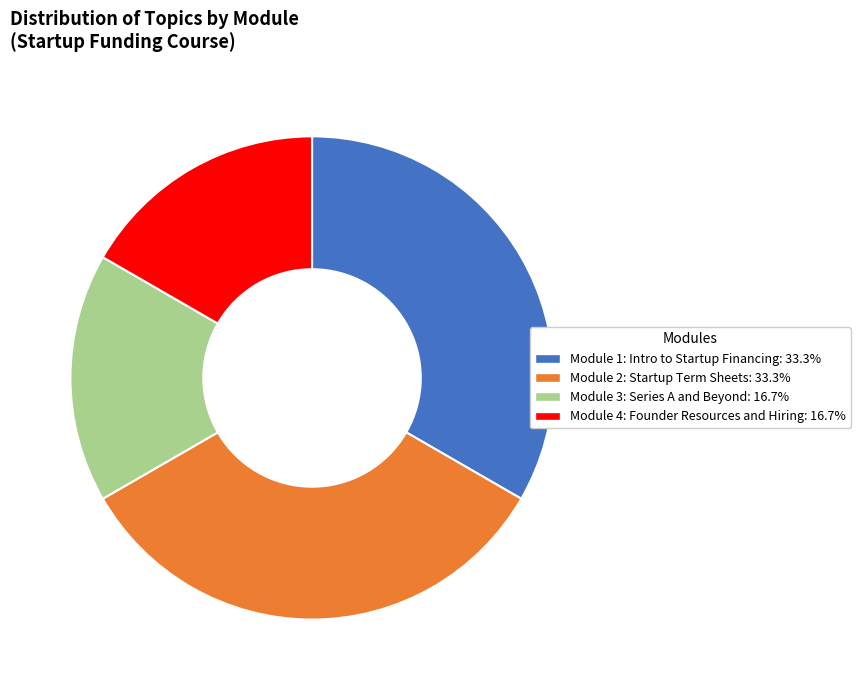

Is it true that Module 1: Intro to Startup Financing is 33% of the pie?

True